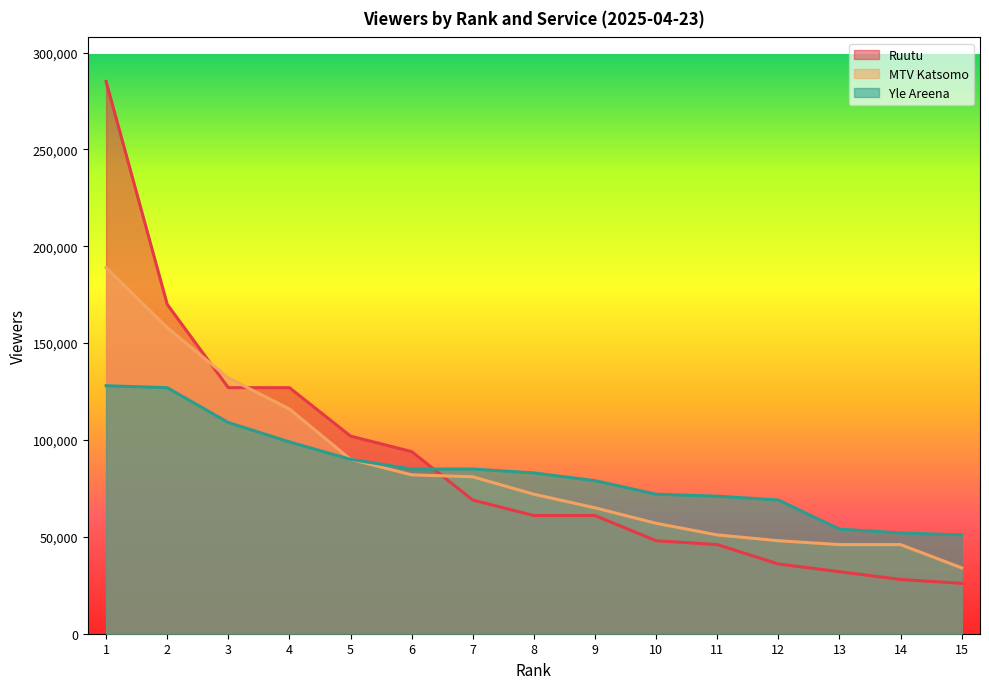

How many data points does each series have?

15